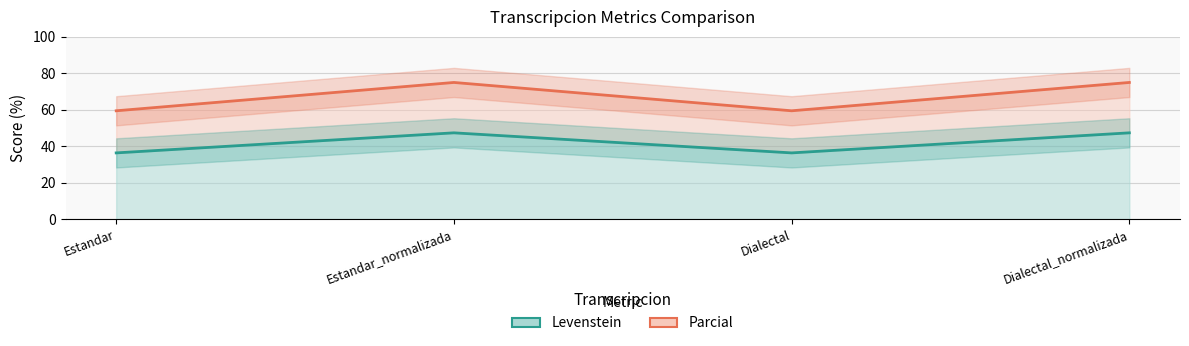

Rank the series at Dialectal from highest to lowest value.

Parcial, Levenstein